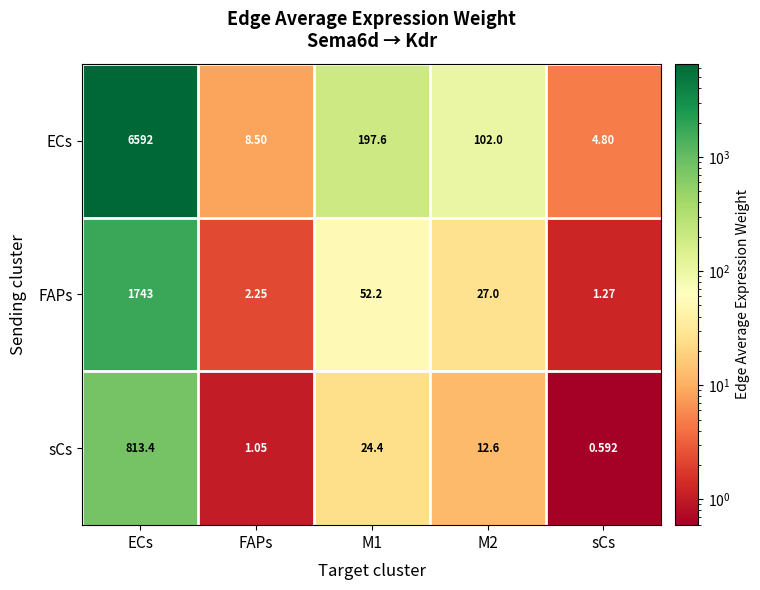

At how many categories does at least one series exceed 2514?

1